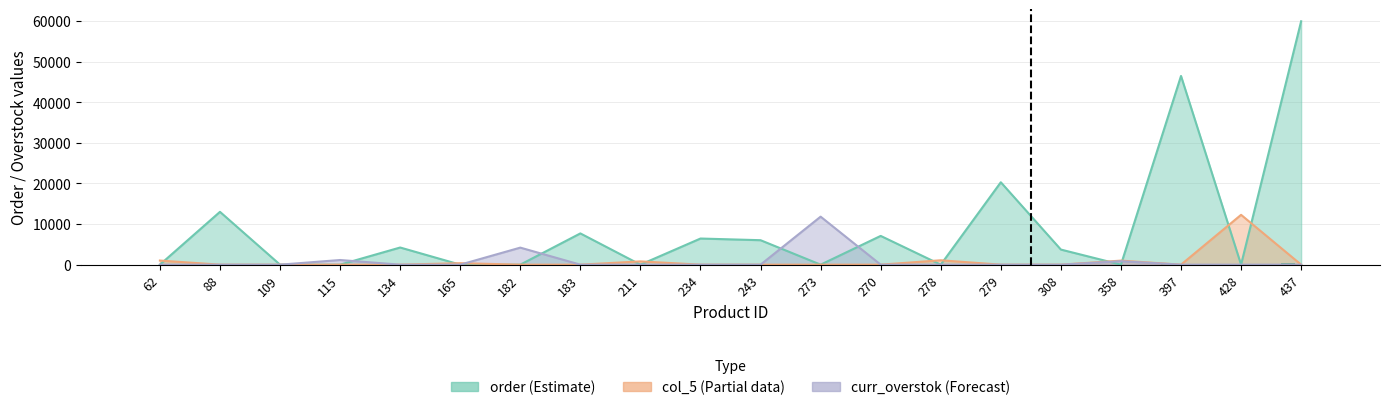

What is the label of the 2nd bar from the left?

88